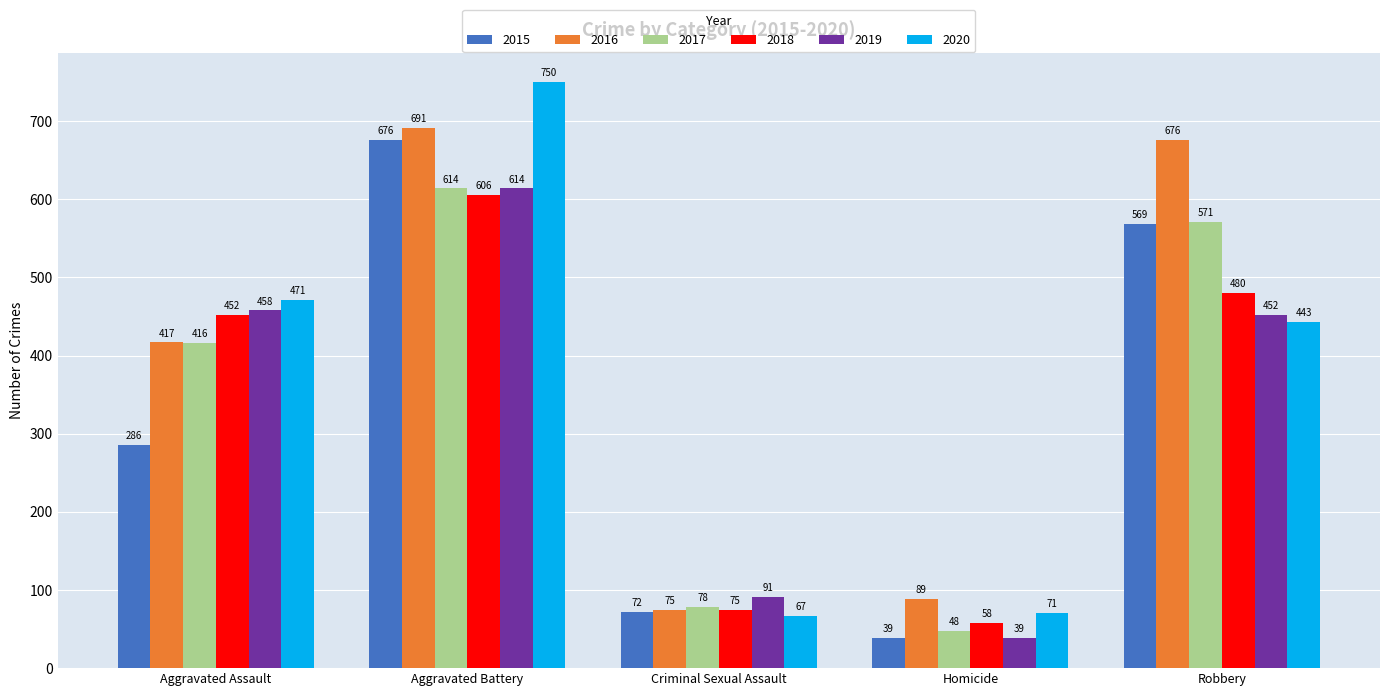

What is the difference between the highest and lowest values at Aggravated Battery?

144